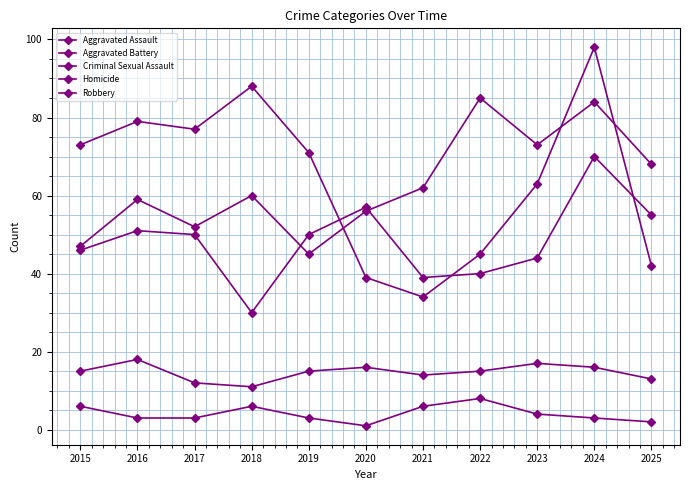

Which series changed the most between 2021 and 2022?

Aggravated Assault